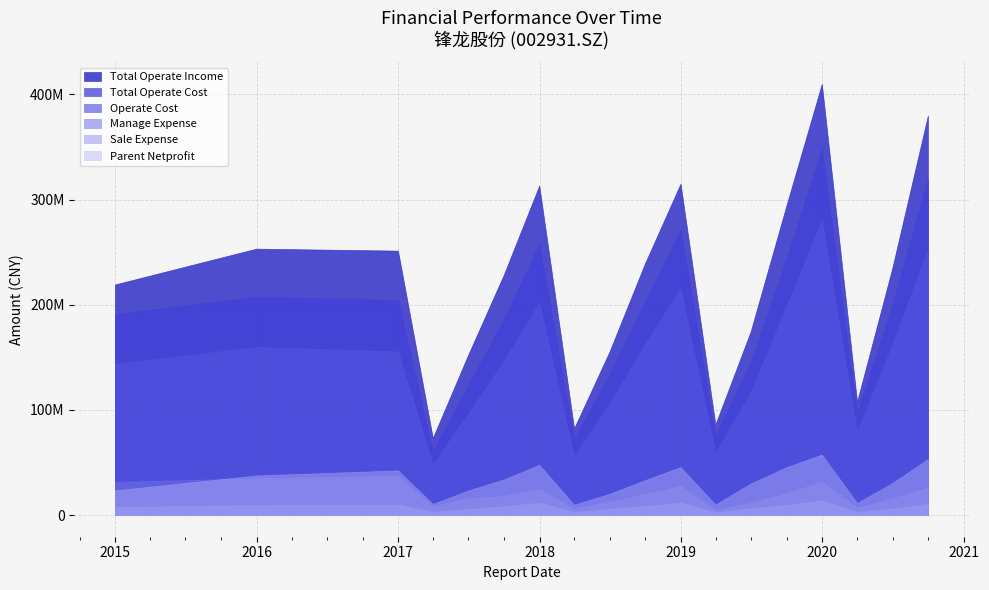

What is the average value of the SALE_EXPENSE series?

7749992.2